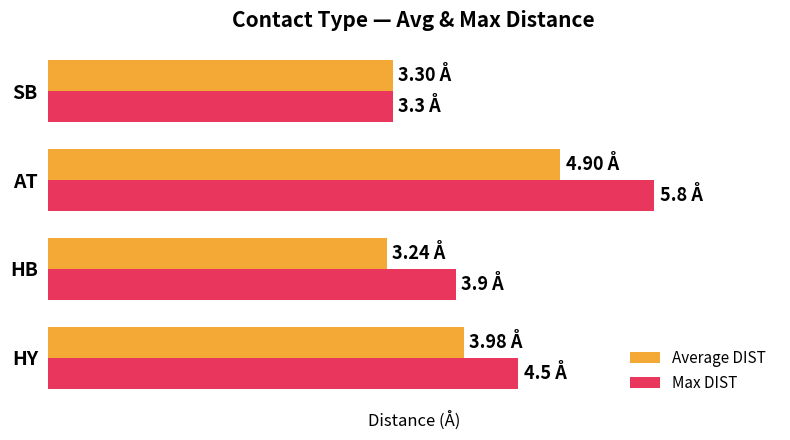

What are all the series names shown in the legend?

Average DIST, Max DIST